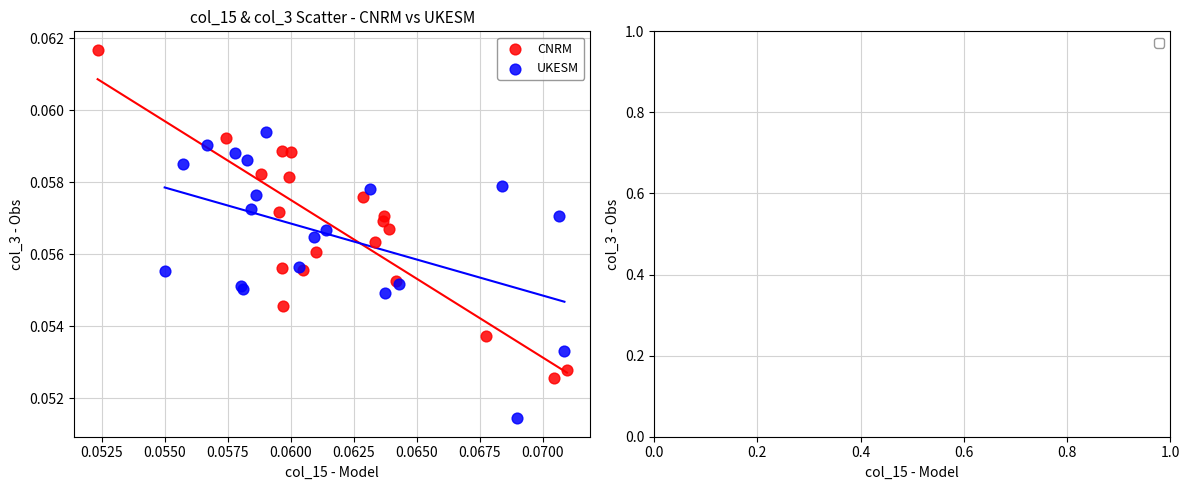

Which series contains the lowest Y value?

UKESM